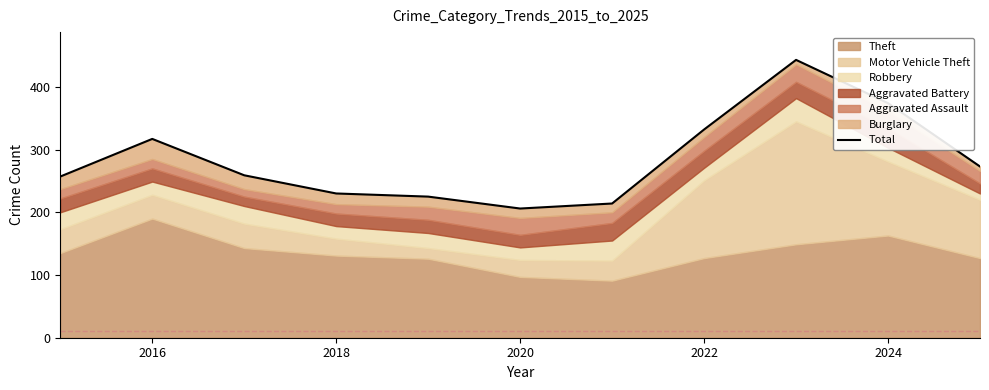

Where is the data nearest to the value 324?

2016